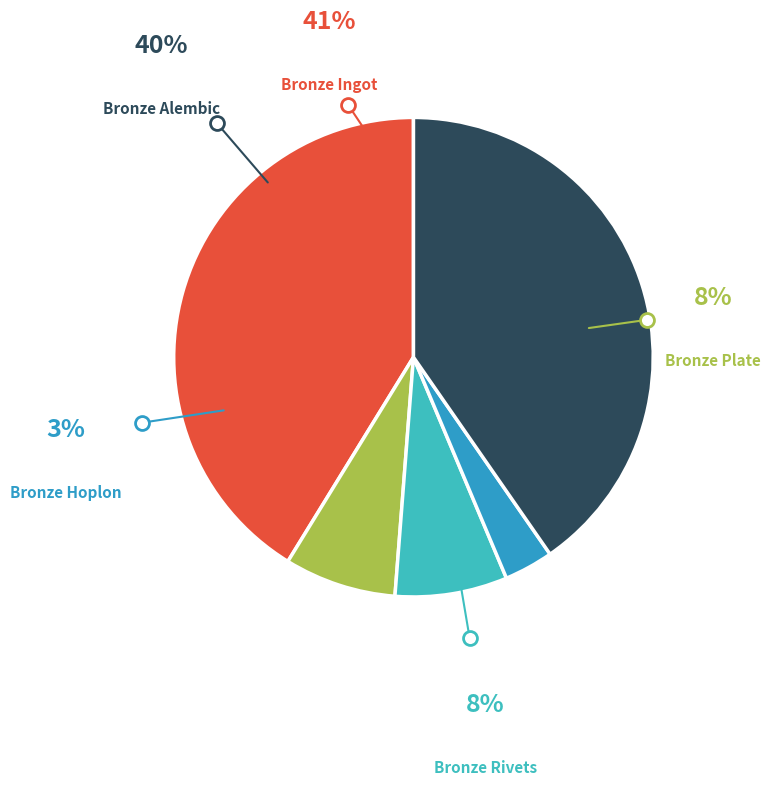

Rank the categories by value from highest to lowest.

Bronze Ingot, Bronze Alembic, Bronze Rivets, Bronze Plate, Bronze Hoplon